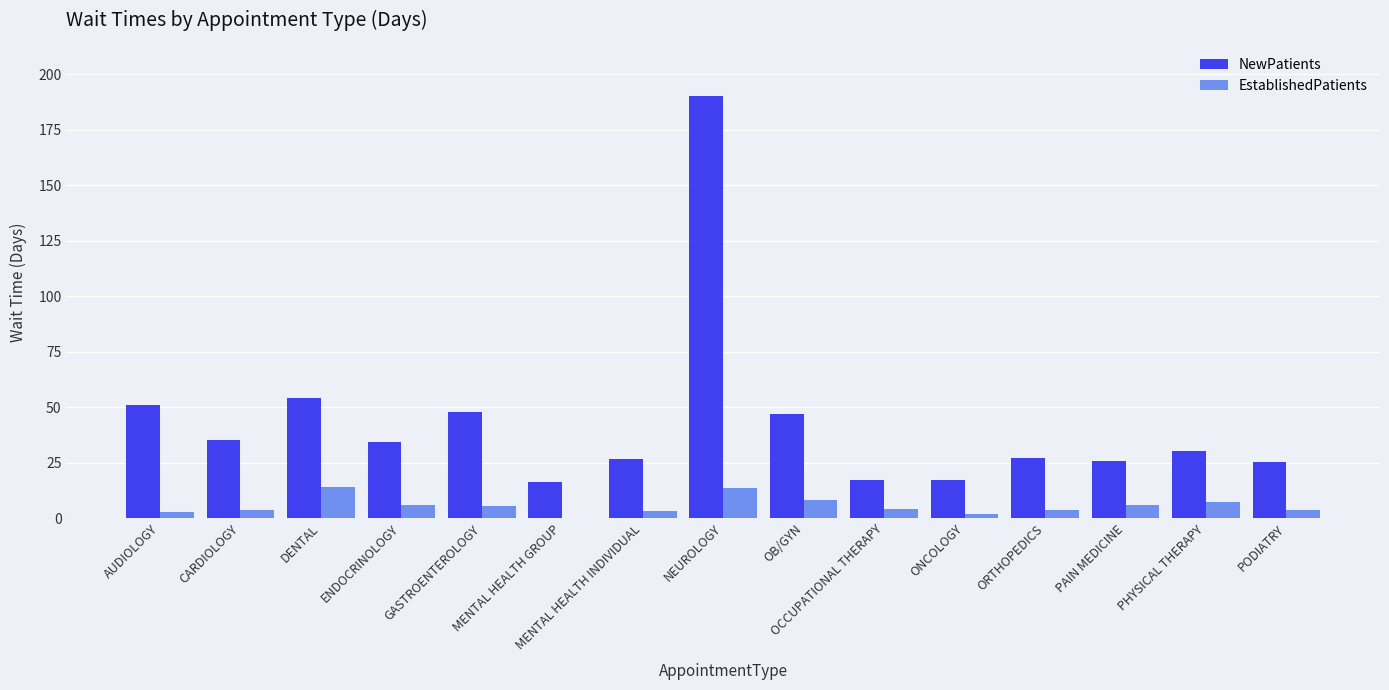

What value does the NewPatients series have at MENTAL HEALTH GROUP?

16.5